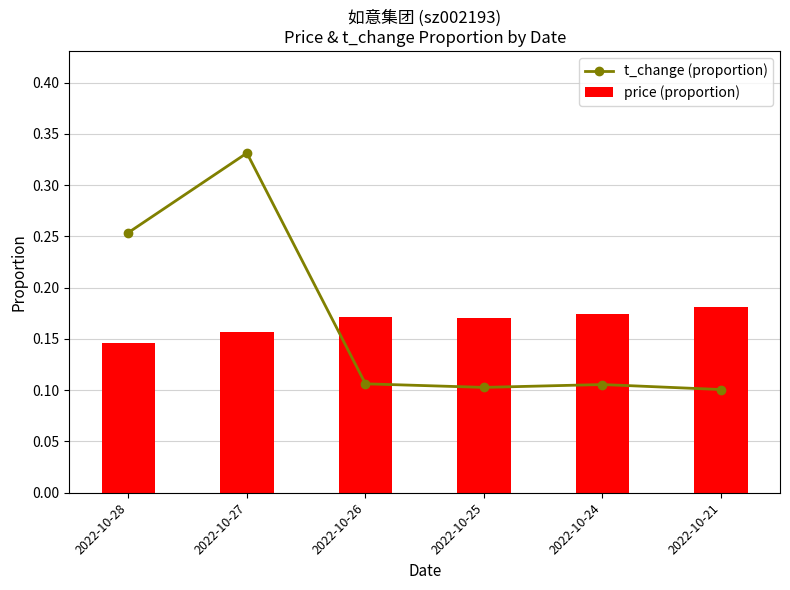

True or false: t_change (proportion) has a value of 0.1 at 2022-10-26.

False